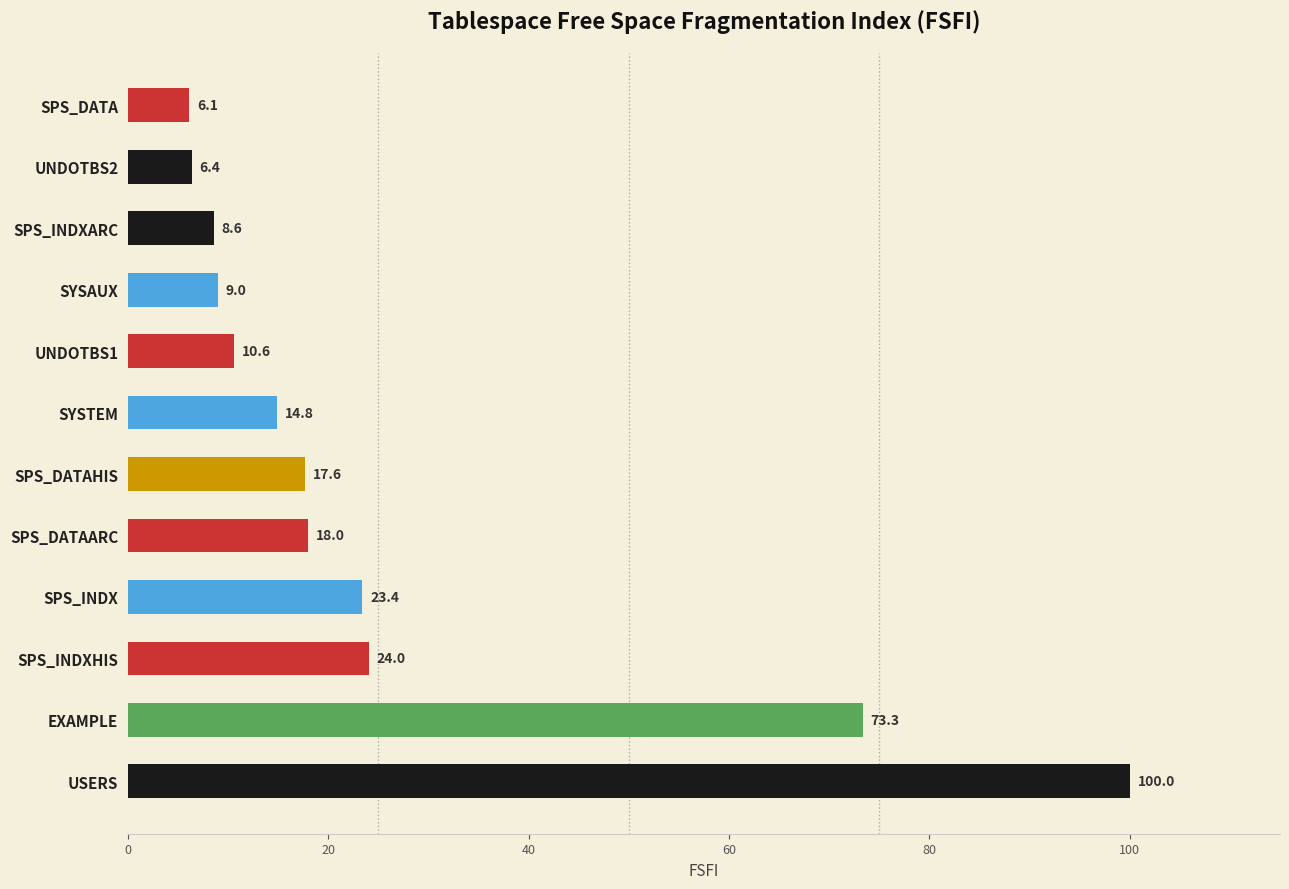

List the labels in order of value, largest first.

USERS, EXAMPLE, SPS_INDXHIS, SPS_INDX, SPS_DATAARC, SPS_DATAHIS, SYSTEM, UNDOTBS1, SYSAUX, SPS_INDXARC, UNDOTBS2, SPS_DATA